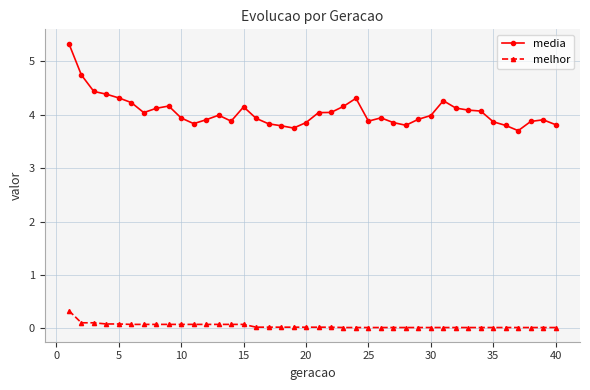

Which series has the widest spread of values?

media